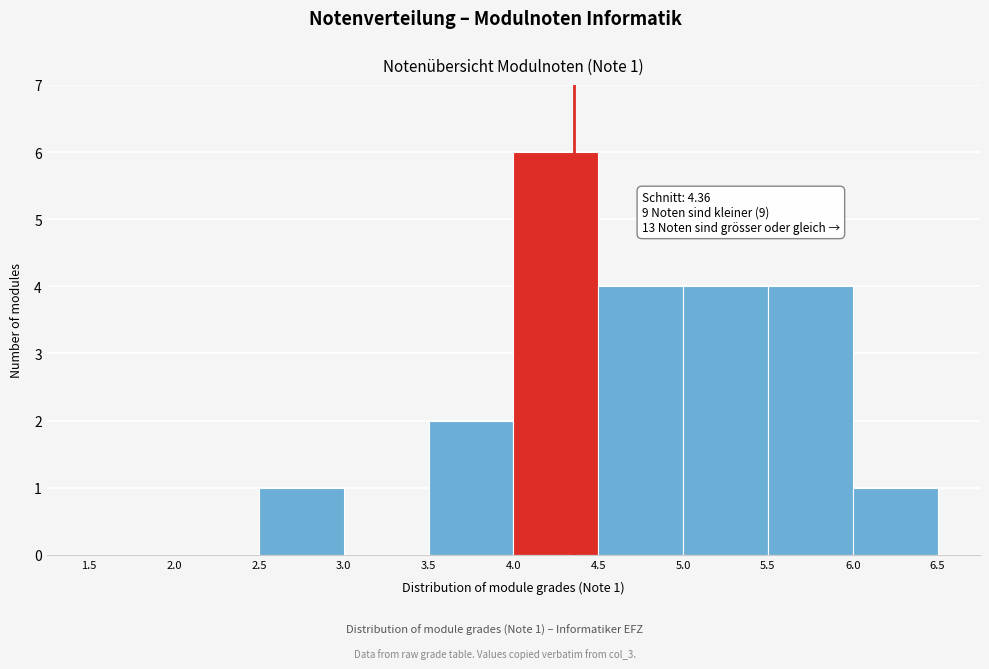

Over which range of the x-axis is the bar tallest?

4.0 to 4.5